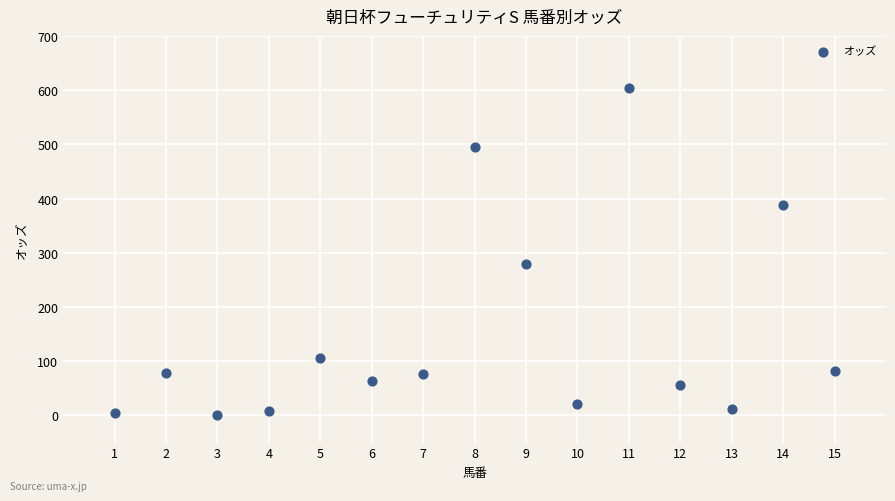

What Y value in the scatter plot is closest to 303?

279.2